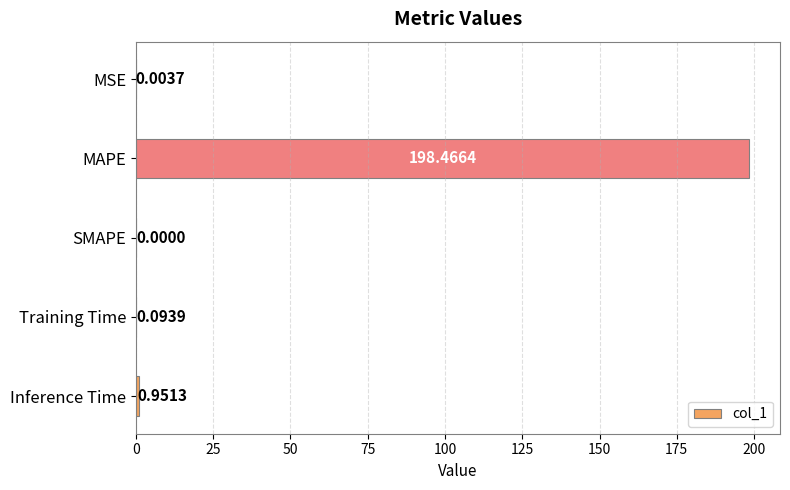

What is the sum of all values?

199.5